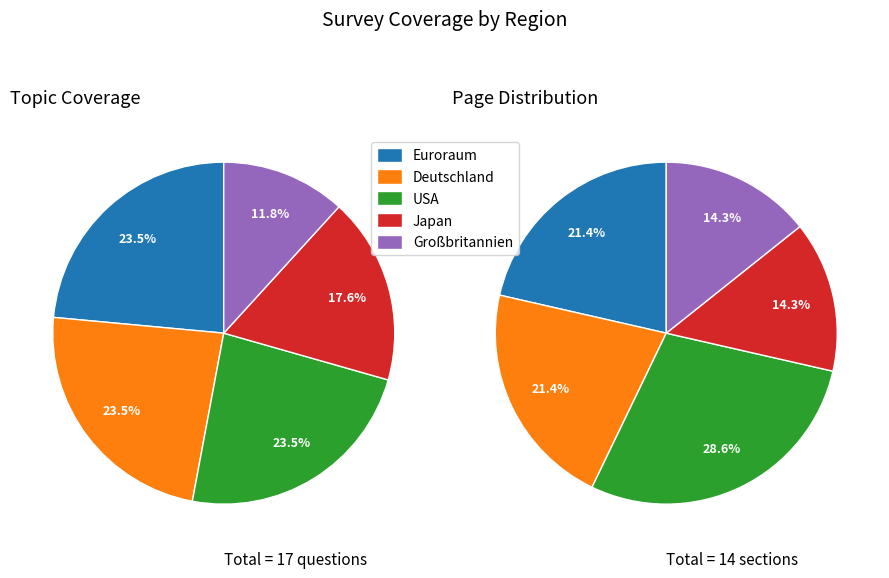

Is there a majority slice in this chart?

No